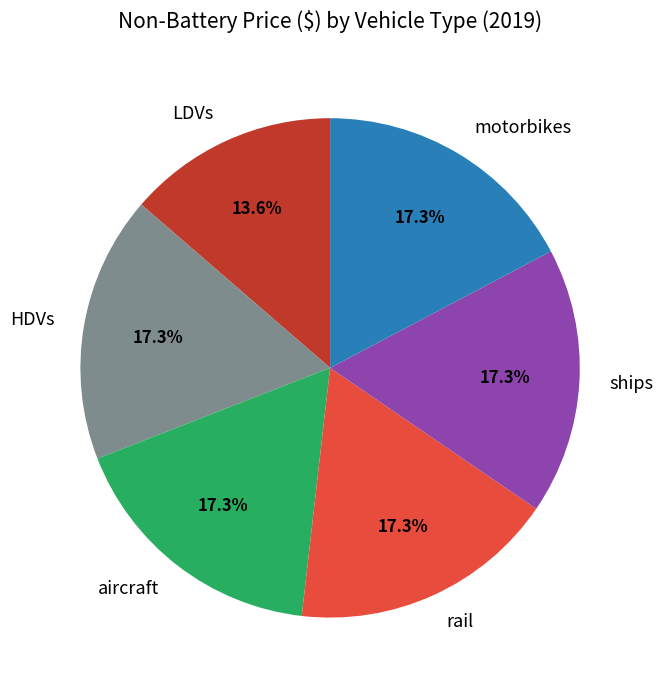

Between LDVs and aircraft, which is larger?

aircraft